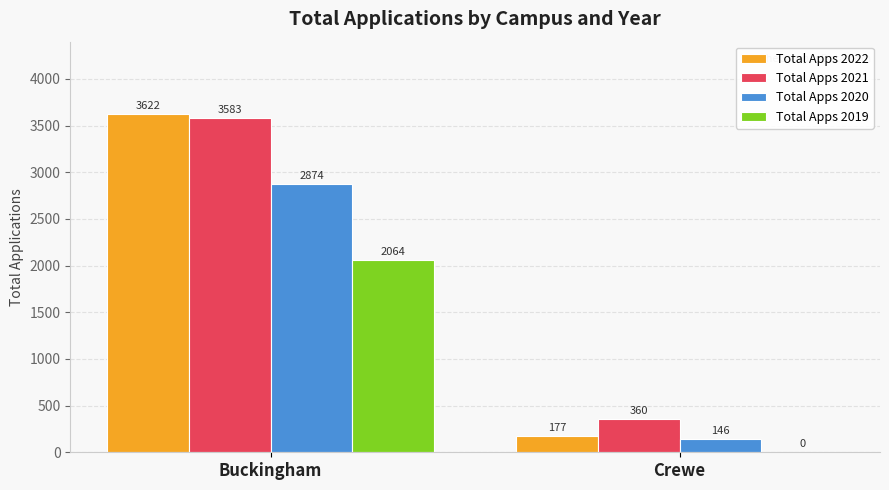

Is it true that Total Apps 2020 equals 2874 at Buckingham?

True